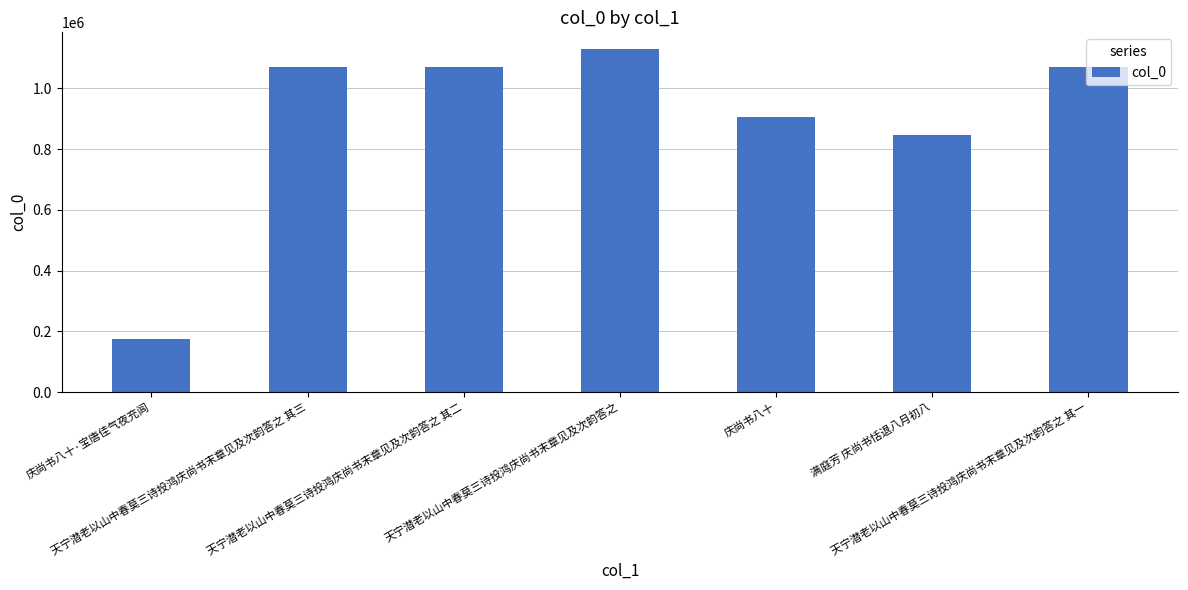

True or false: the data shows 1503383 at 满庭芳 庆尚书恬退八月初八.

False